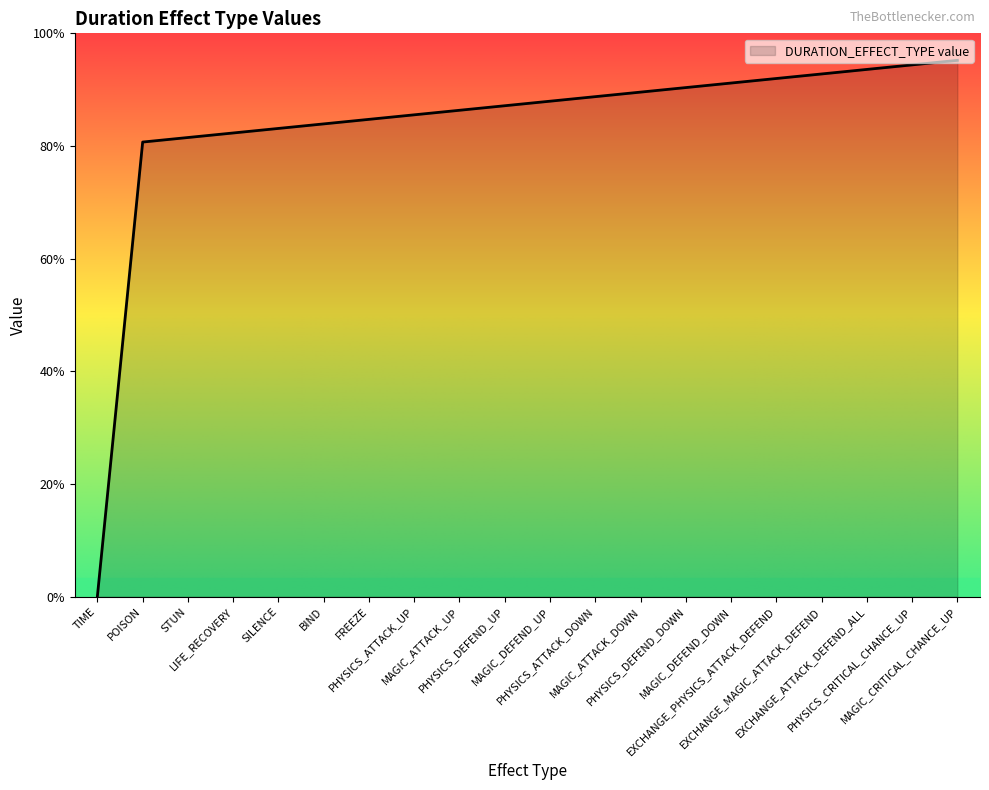

List the labels in order of value, smallest first.

TIME, POISON, STUN, LIFE_RECOVERY, SILENCE, BIND, FREEZE, PHYSICS_ATTACK_UP, MAGIC_ATTACK_UP, PHYSICS_DEFEND_UP, MAGIC_DEFEND_UP, PHYSICS_ATTACK_DOWN, MAGIC_ATTACK_DOWN, PHYSICS_DEFEND_DOWN, MAGIC_DEFEND_DOWN, EXCHANGE_PHYSICS_ATTACK_DEFEND, EXCHANGE_MAGIC_ATTACK_DEFEND, EXCHANGE_ATTACK_DEFEND_ALL, PHYSICS_CRITICAL_CHANCE_UP, MAGIC_CRITICAL_CHANCE_UP